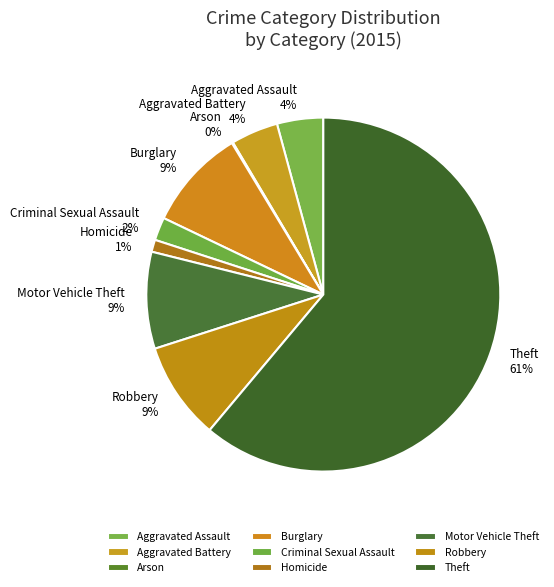

Which slice is the largest?

Theft